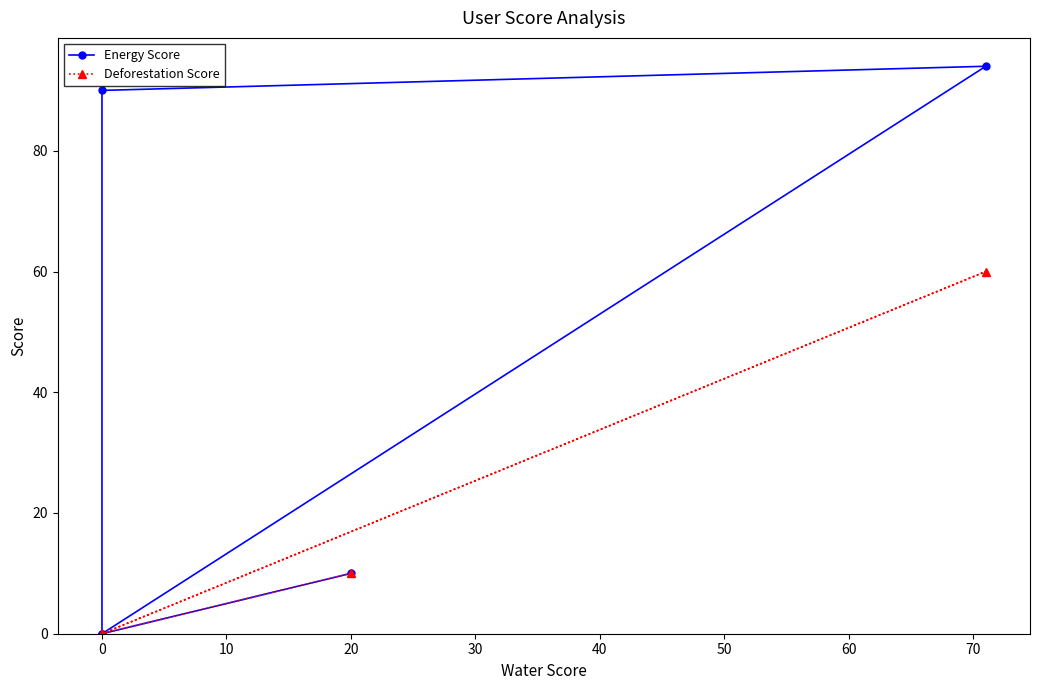

Count the number of categories in the chart.

6